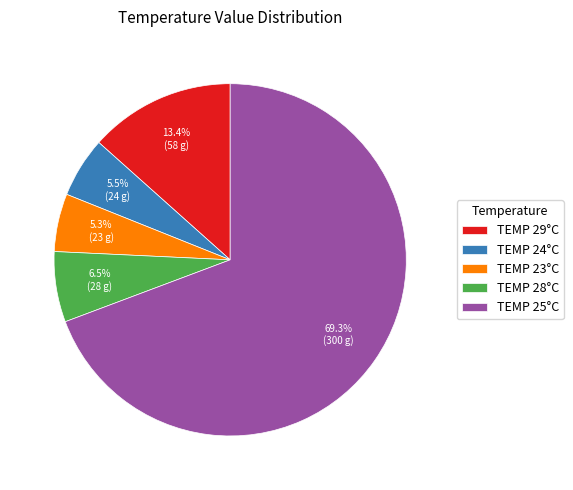

Is there any slice that represents more than half of the pie?

Yes